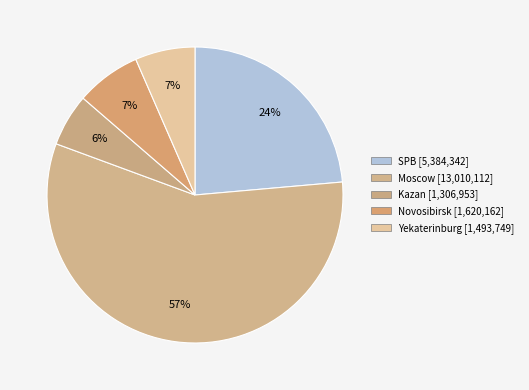

Which category has the biggest portion of the pie?

Moscow